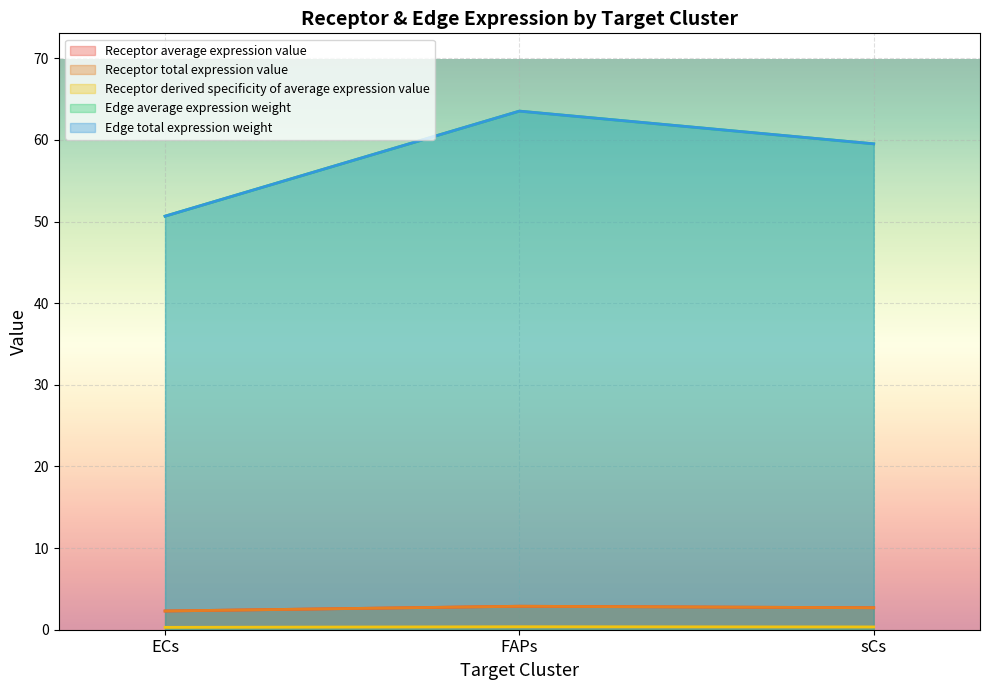

The value of Receptor derived specificity of average expression value at sCs is 0.2. True or false?

False